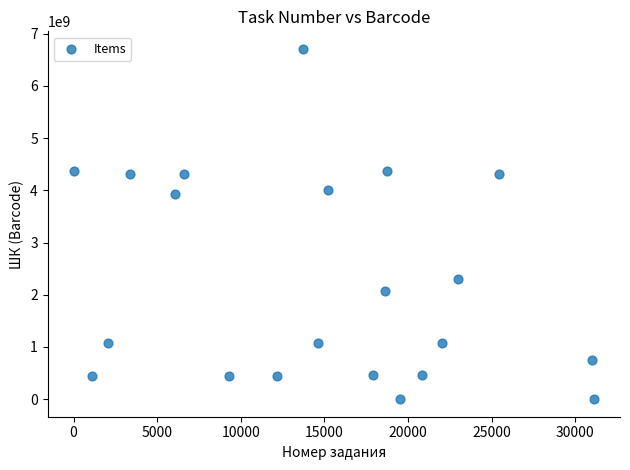

What is the range of Y values (max minus min)?

6710741161